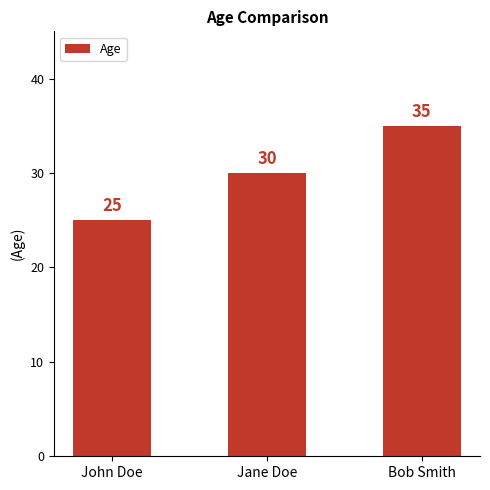

What position from the right is Bob Smith?

1